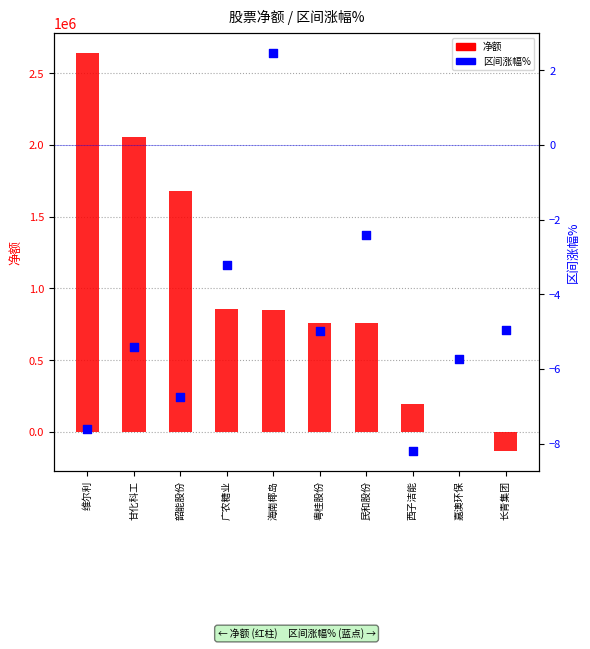

What is the total value across all series at 甘化科工?

2051813.6